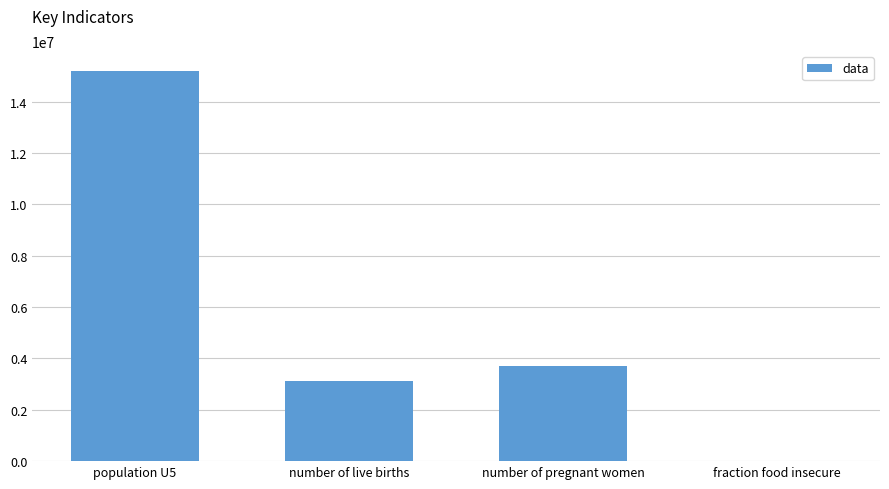

The value at population U5 is 6356513.1. True or false?

False